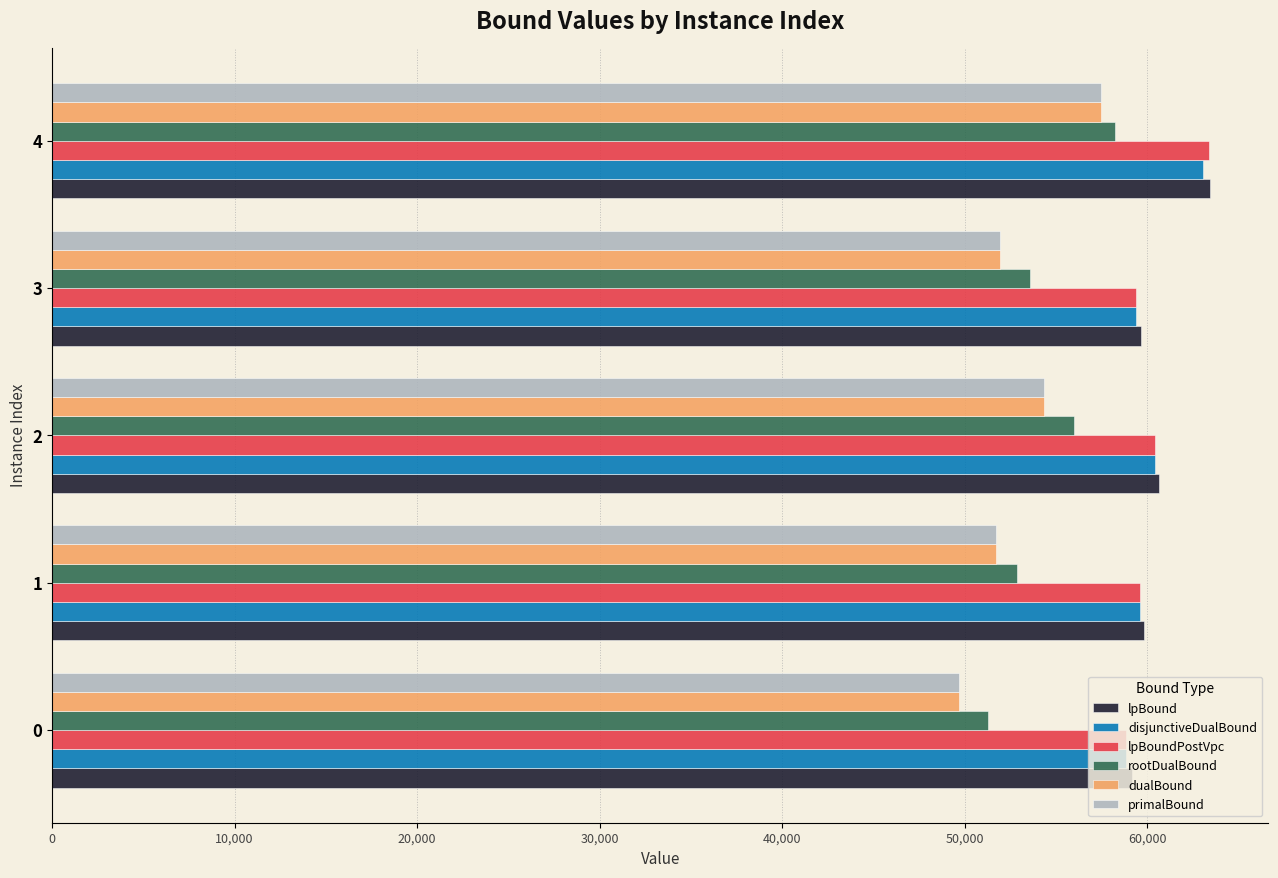

What is the difference between the highest and lowest values at 0?

9440.8